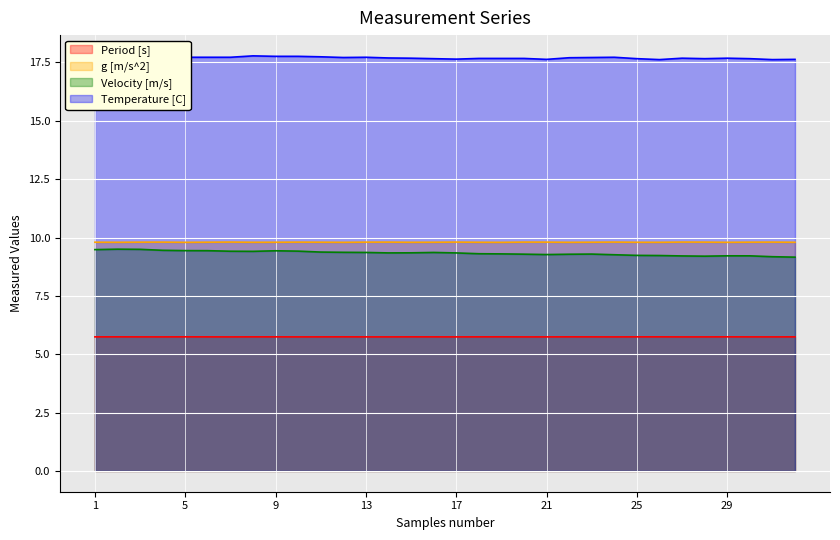

At 28, list the series in order from smallest to largest.

Period [s], Velocity [m/s], g [m/s^2], Temperature [C]